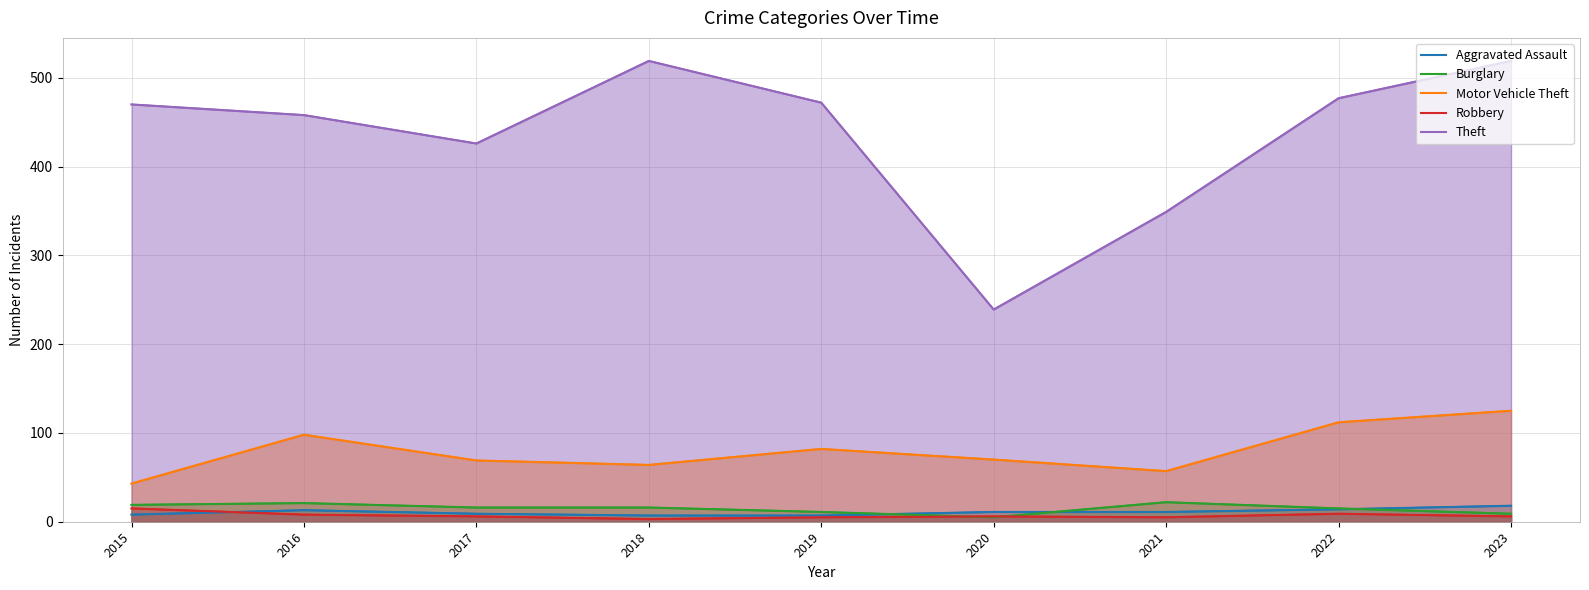

Which series has the widest spread of values?

Theft